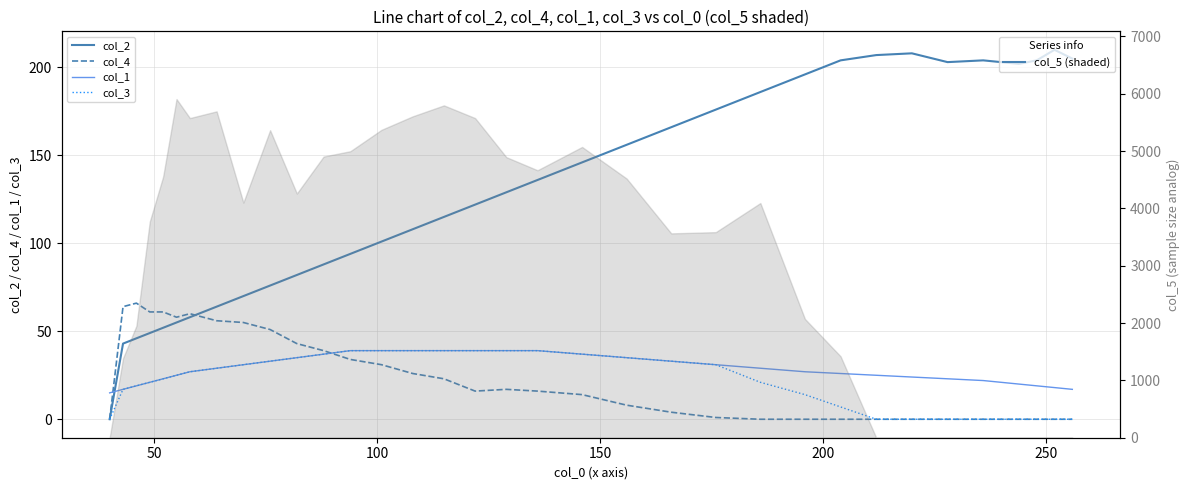

Which series ends up on top after the final intersection of col_4 and col_2?

col_2